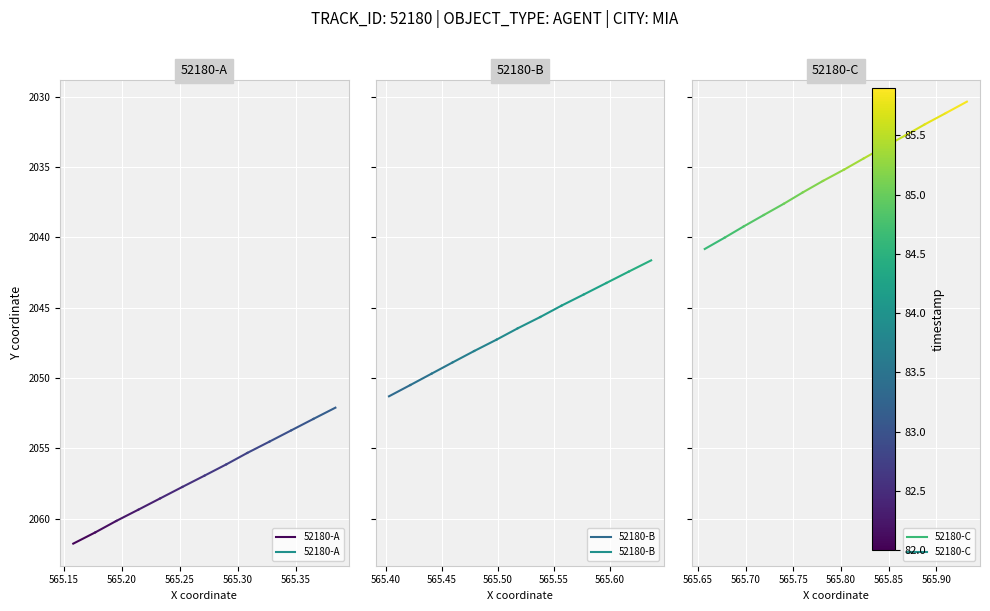

What is the difference between the maximum and minimum values in the 52180-C series?

0.8